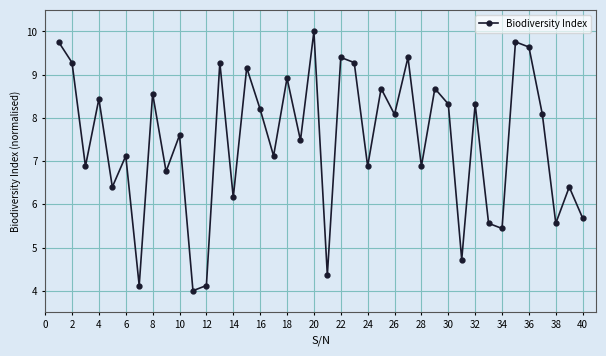

What is the difference between the maximum and minimum values?

6.0